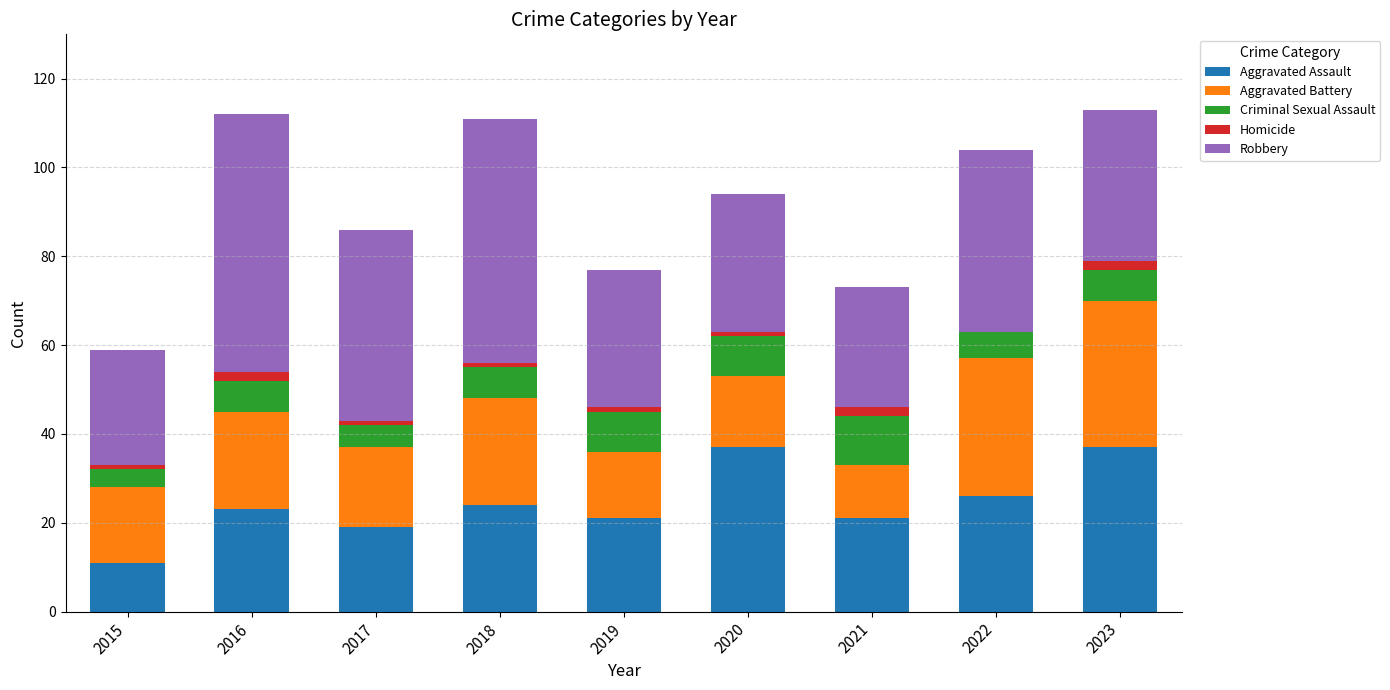

True or false: Aggravated Assault has a value of 59 at 2023.

False